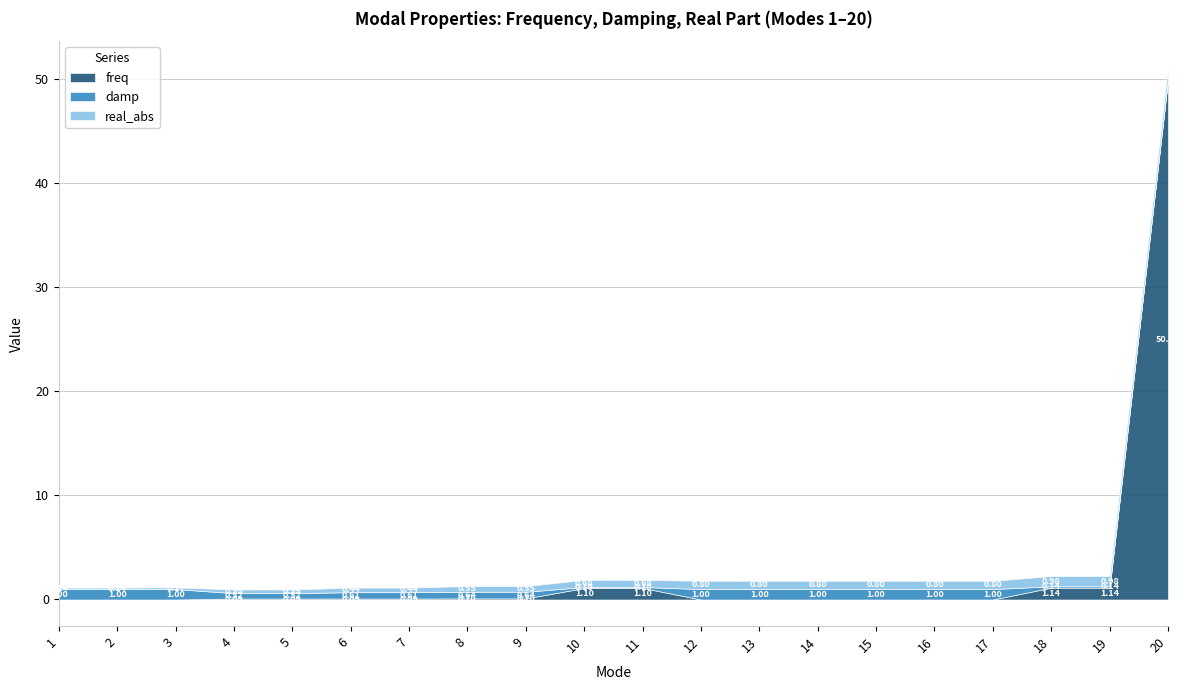

At which label is damp closest to 0?

20